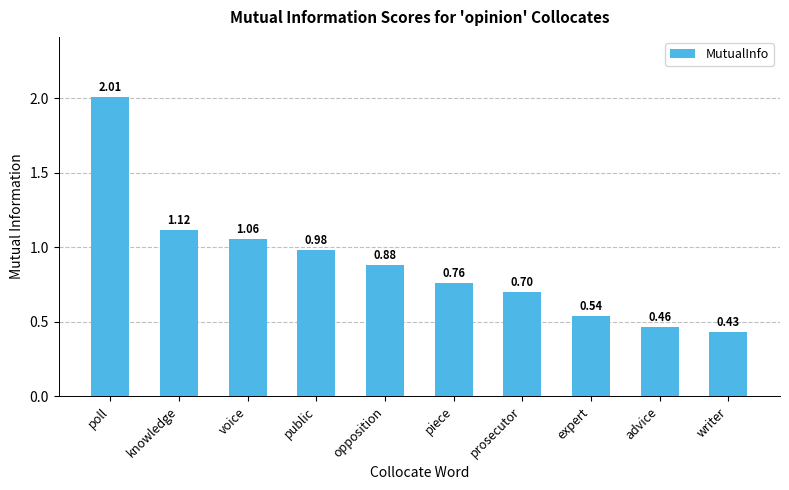

What is the difference between the maximum and second lowest values?

1.5